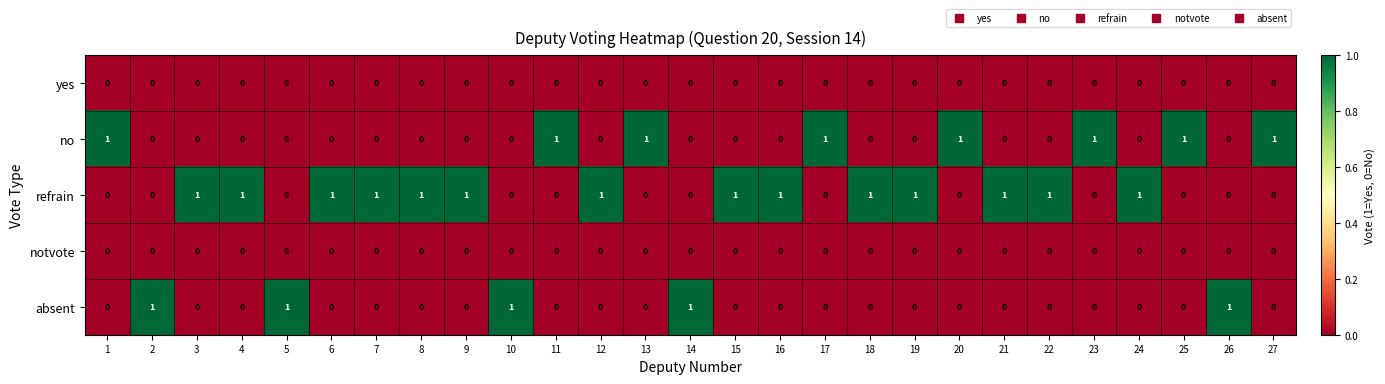

At how many categories does at least one series exceed 0?

27